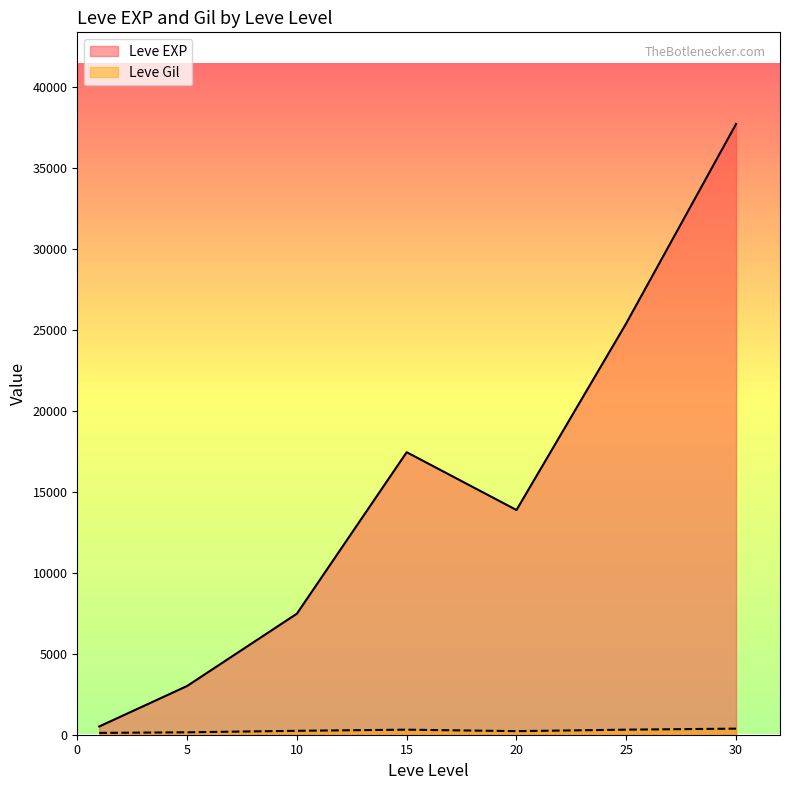

Rank the series by their maximum value, from lowest to highest.

Leve Gil, Leve EXP